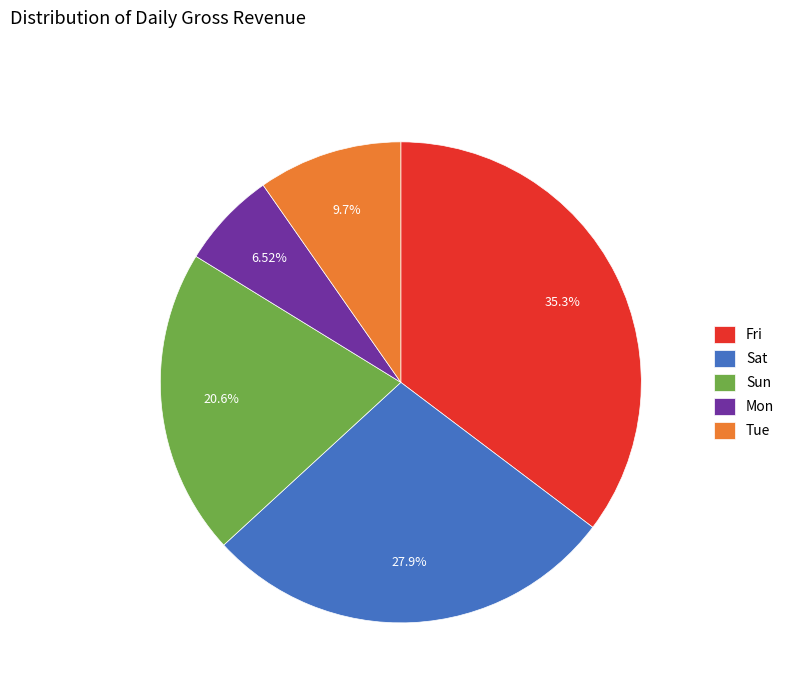

To the nearest percent, what portion does Tue represent?

10%